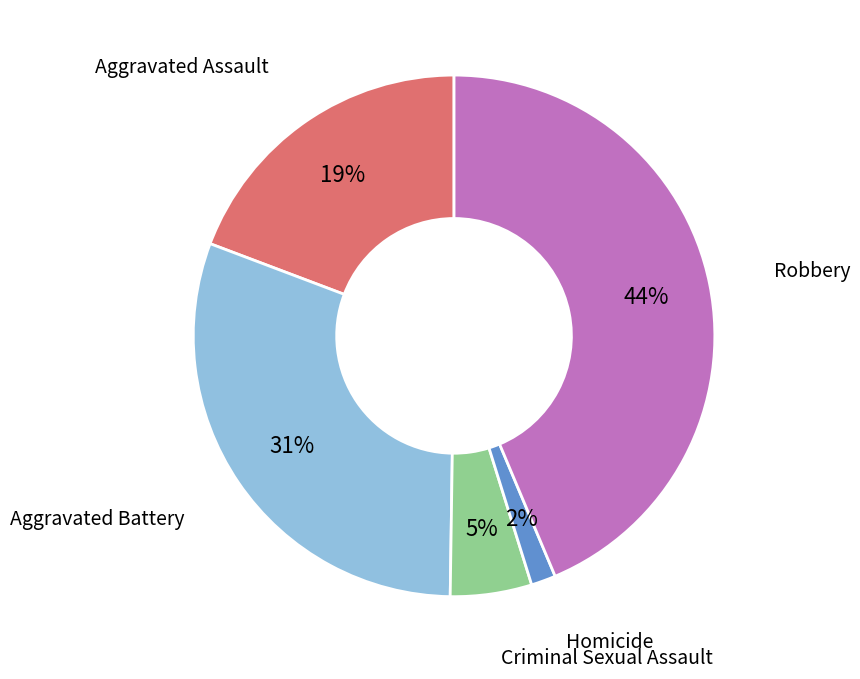

How many segments does this pie chart have?

5